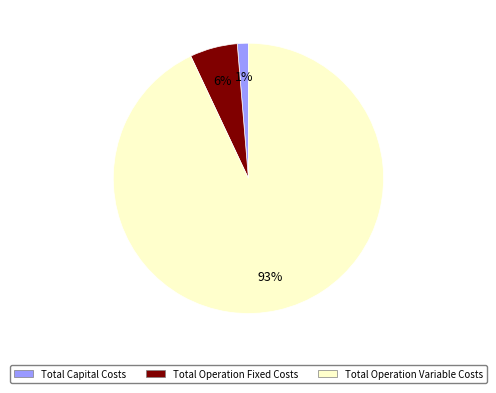

Is Total Operation Fixed Costs the majority of the pie?

No